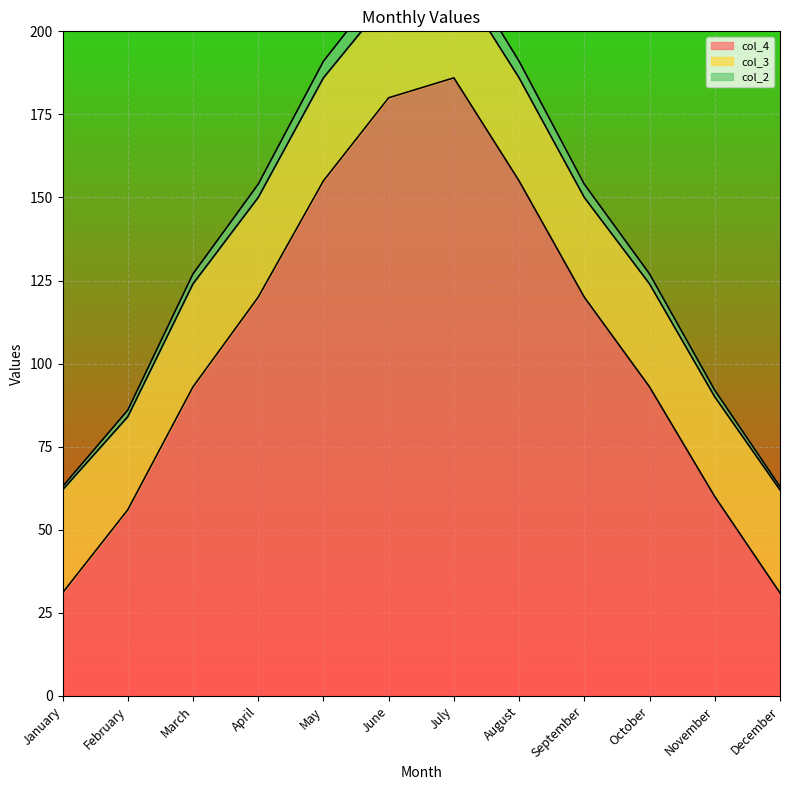

What is the highest value of the col_4 series?

186